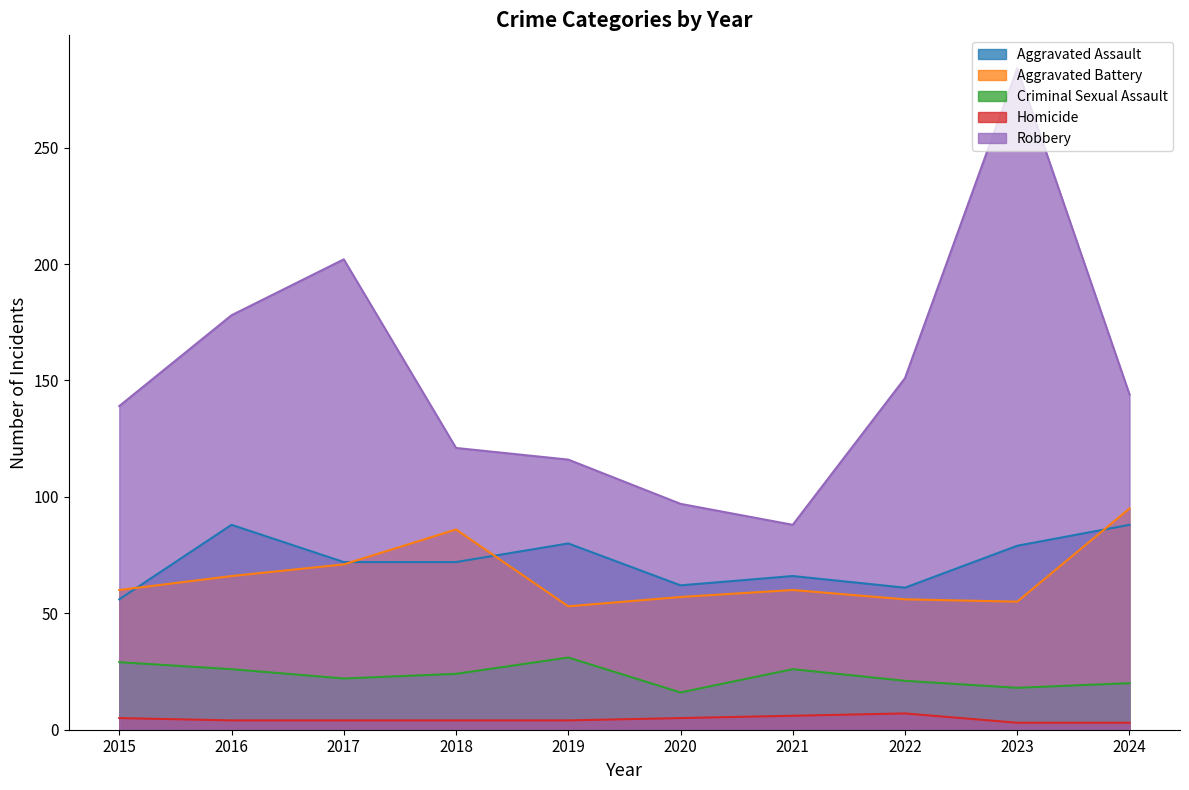

How many lines are shown in the chart?

5